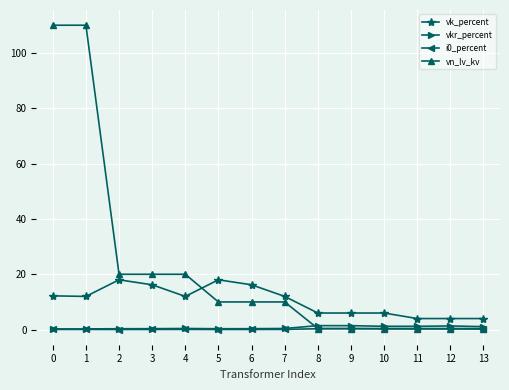

True or false: vn_lv_kv has a value of 10.0 at 5.

True